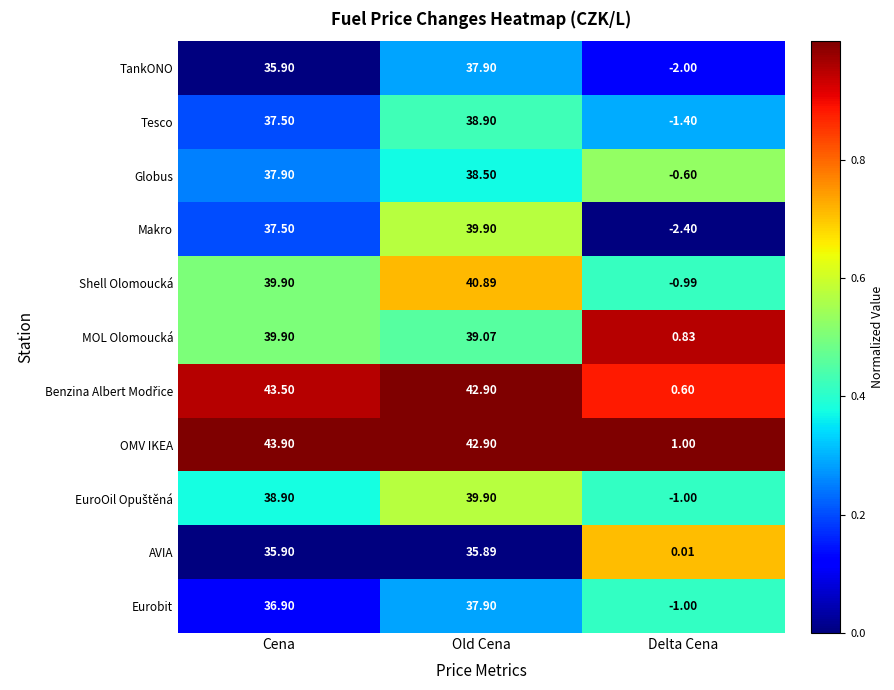

Rank the categories by Eurobit value from highest to lowest.

Old Cena, Cena, Delta Cena